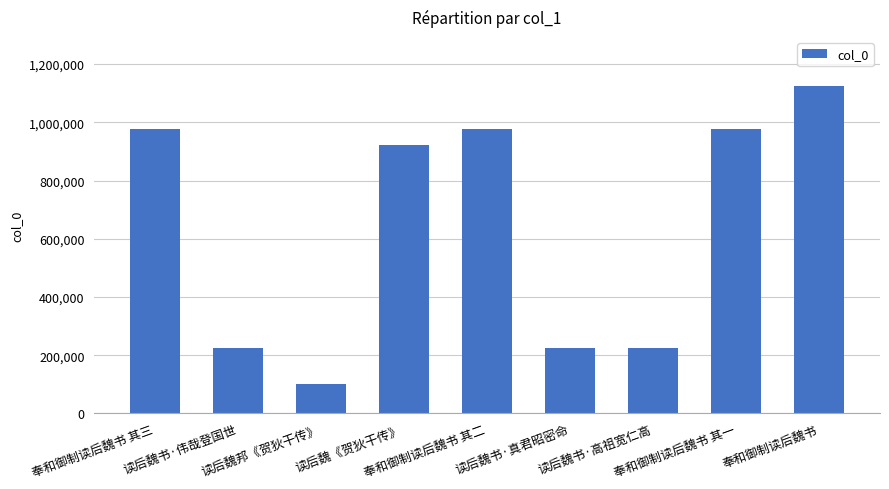

What is the difference between the maximum and minimum values?

1023794